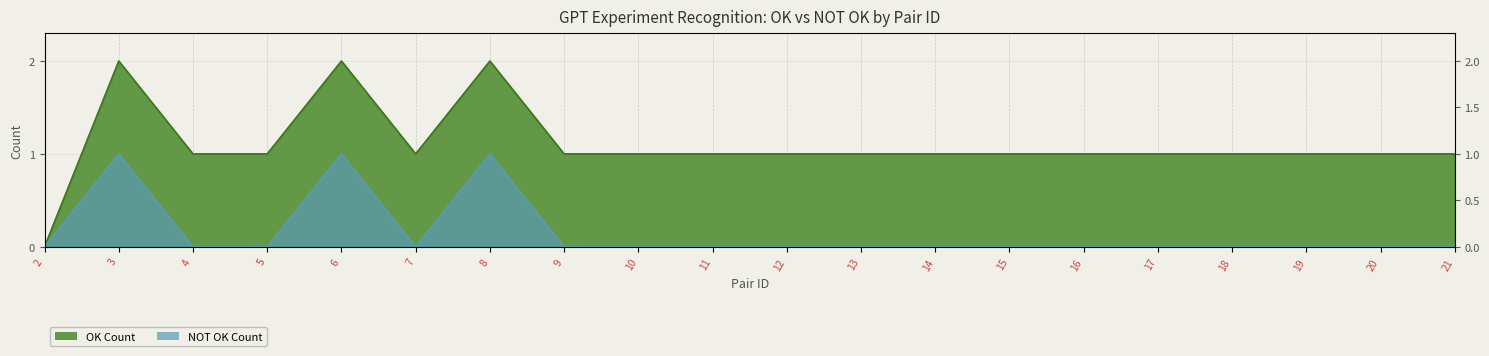

Where is the first local maximum?

3